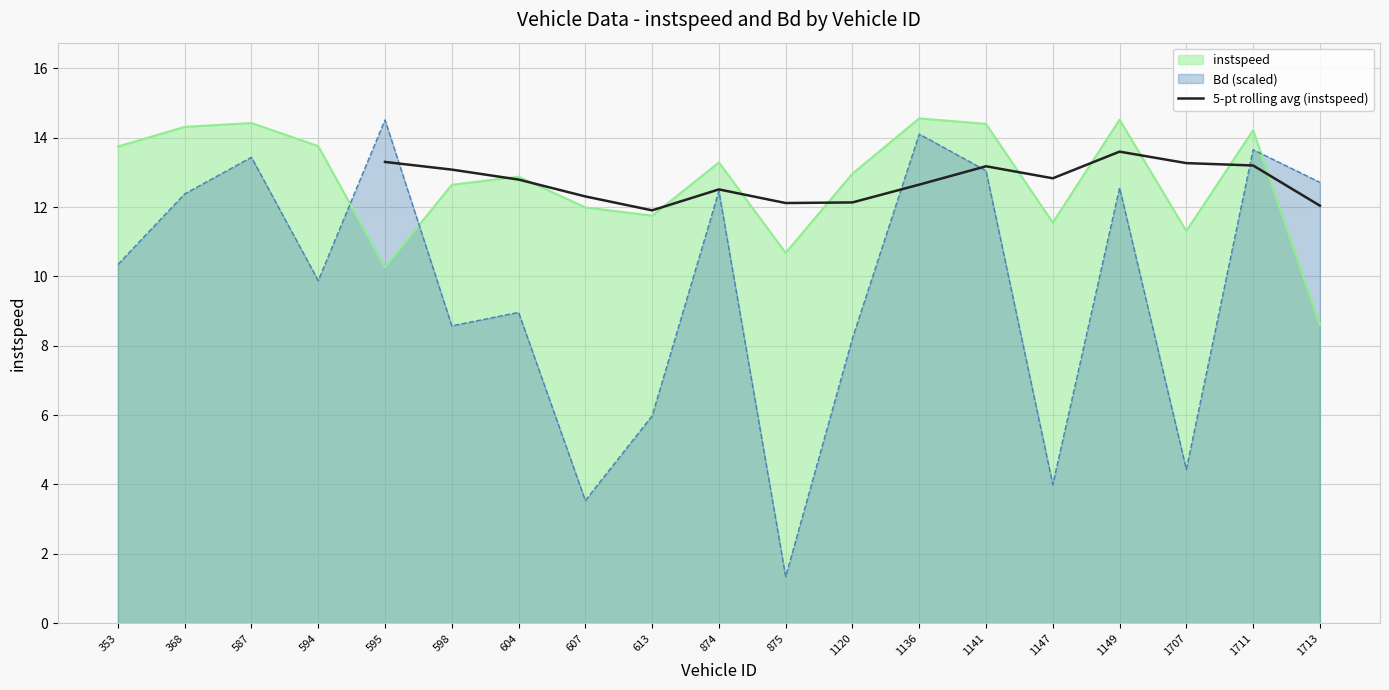

What is the minimum value for 5-pt rolling avg (instspeed)?

11.9